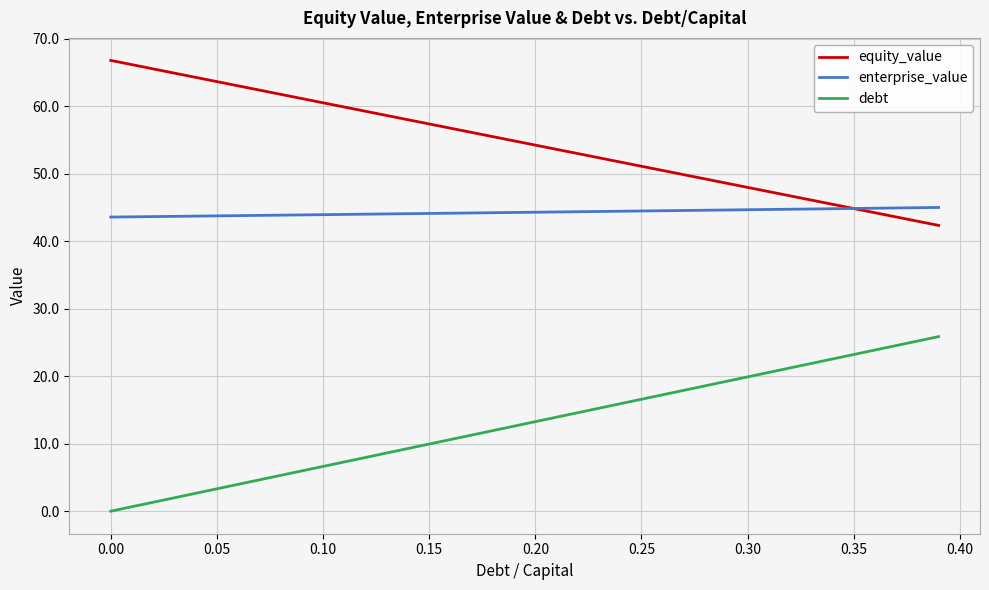

Which series has the largest range (max minus min)?

debt